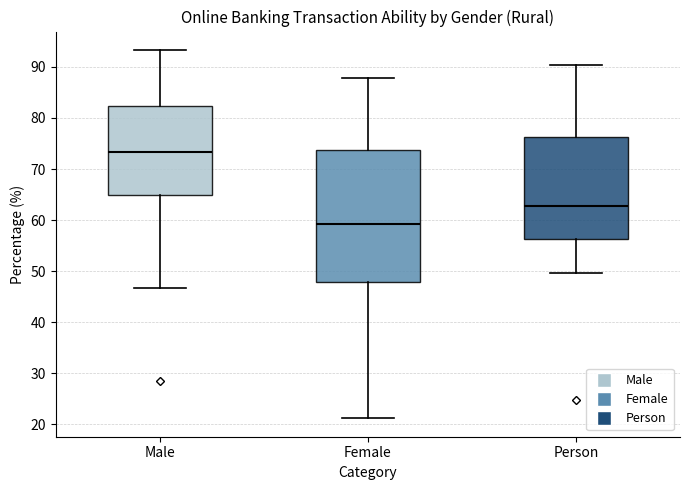

Reading left to right, read every box against the y-axis: the position of its median line, the range the box covers, and the ends of its whiskers. The values are not printed on the chart, so give them approximately, as read against the axis.

Male: median 73, box 65 to 82, whiskers 47 to 93
Female: median 59, box 48 to 74, whiskers 21 to 88
Person: median 63, box 56 to 76, whiskers 50 to 90